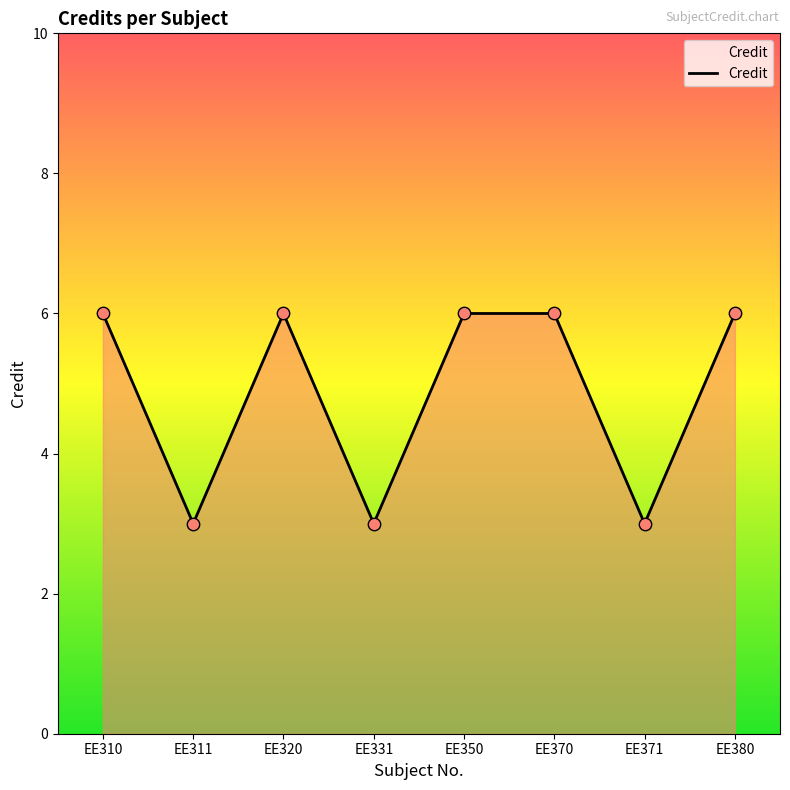

What is the ratio of the value at EE371 to the value at EE320?

0.5